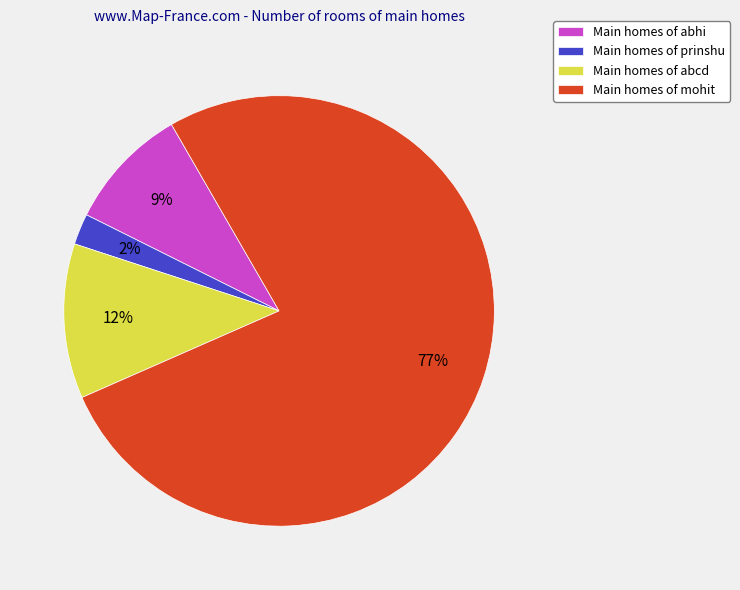

True or false: Main homes of prinshu accounts for 2% of the total.

True